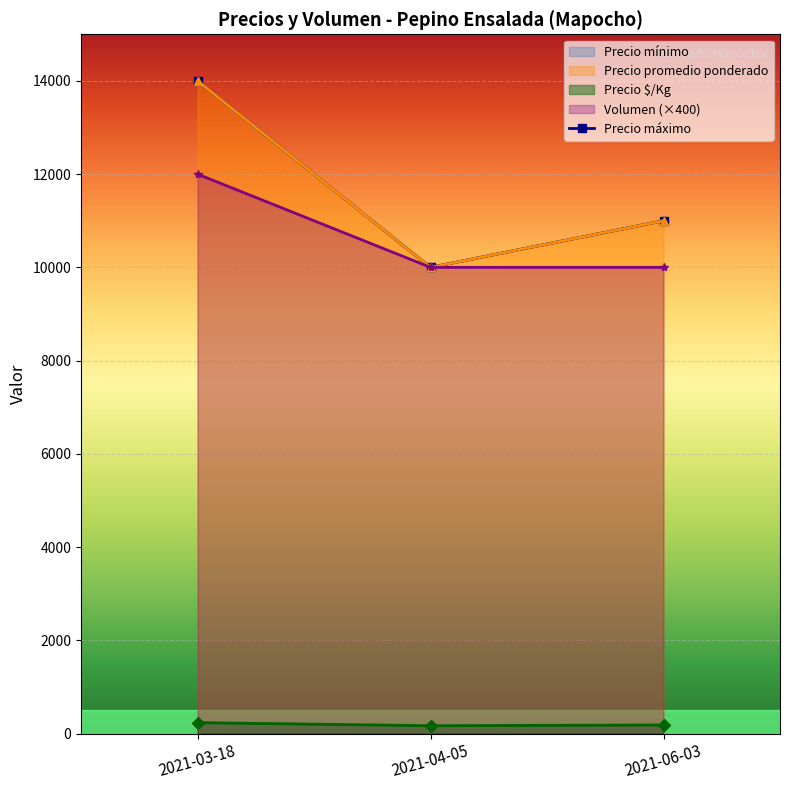

Which has a higher value, 2021-04-05 or 2021-06-03?

2021-06-03